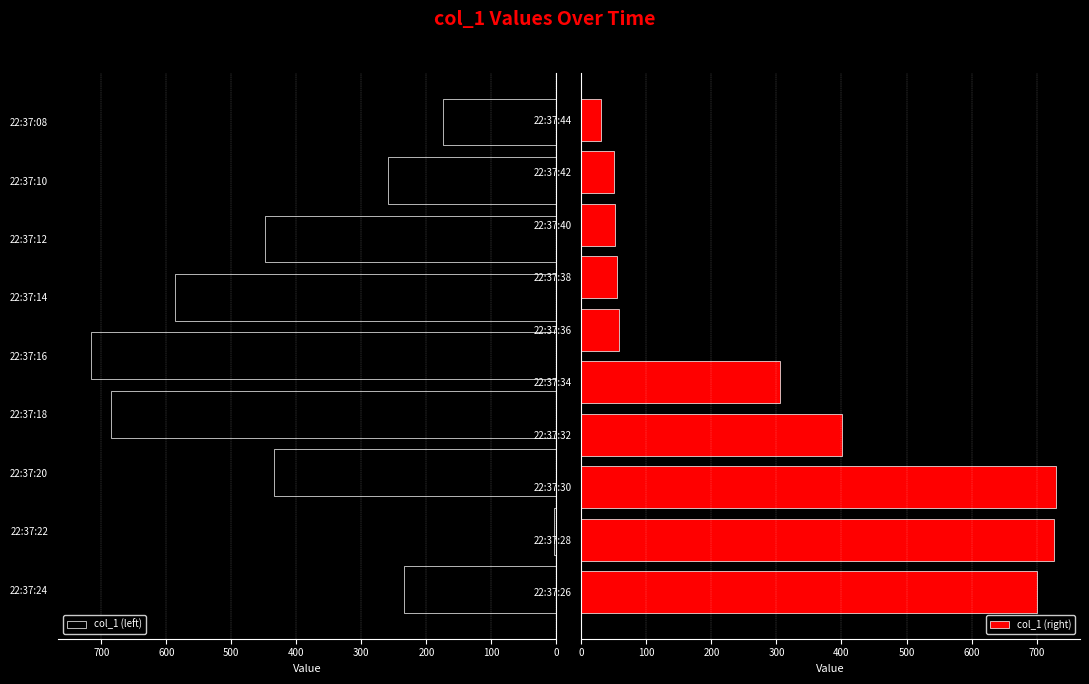

Count the number of categories in the chart.

19